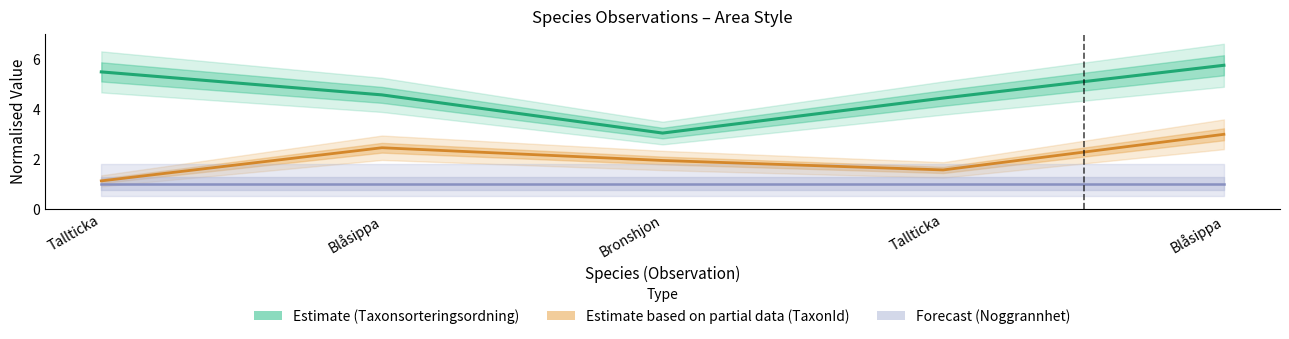

True or false: Forecast (Noggrannhet) and Estimate based on partial data (TaxonId) cross at least once.

False